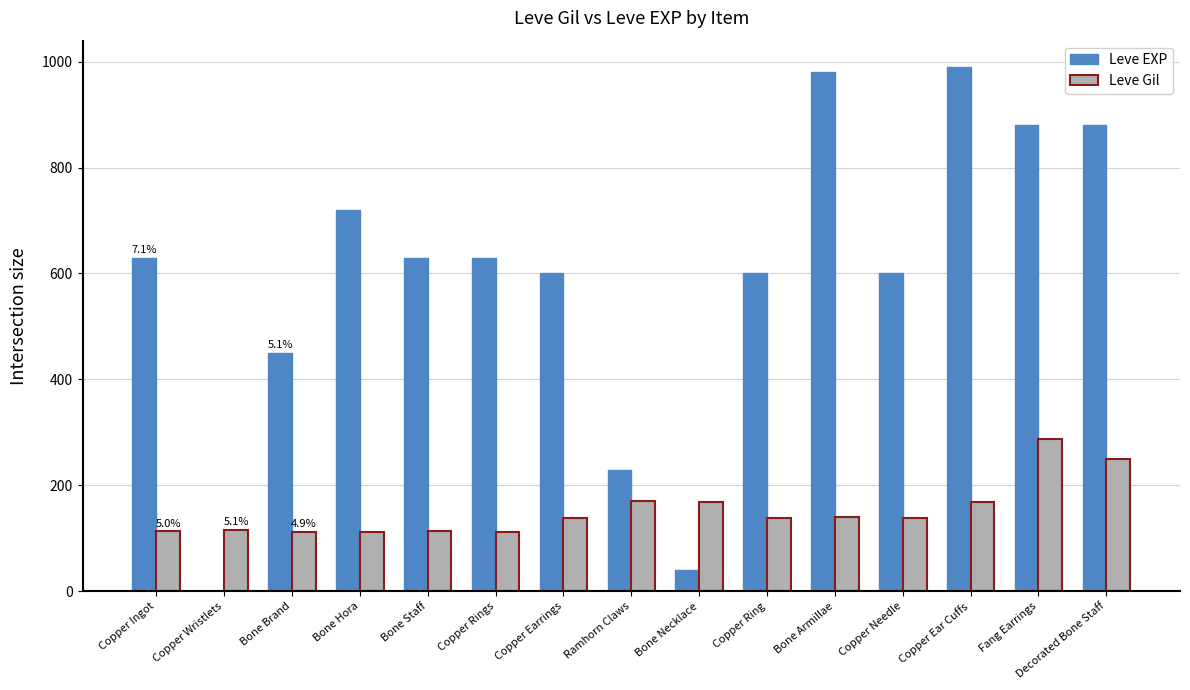

What is the sum of all Leve EXP values?

8861